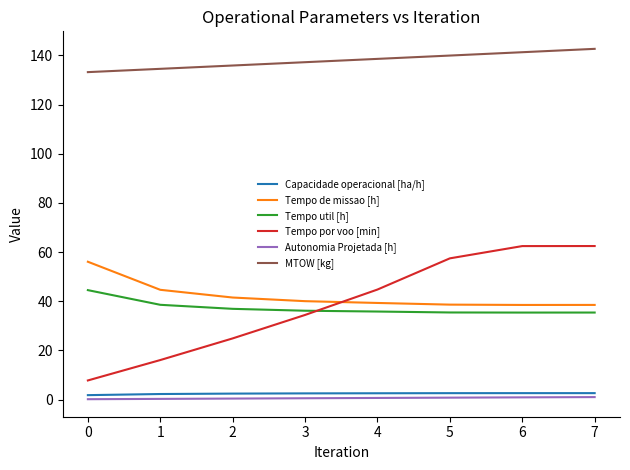

The Autonomia Projetada [h] series shows 0.8 at 5. True or false?

True